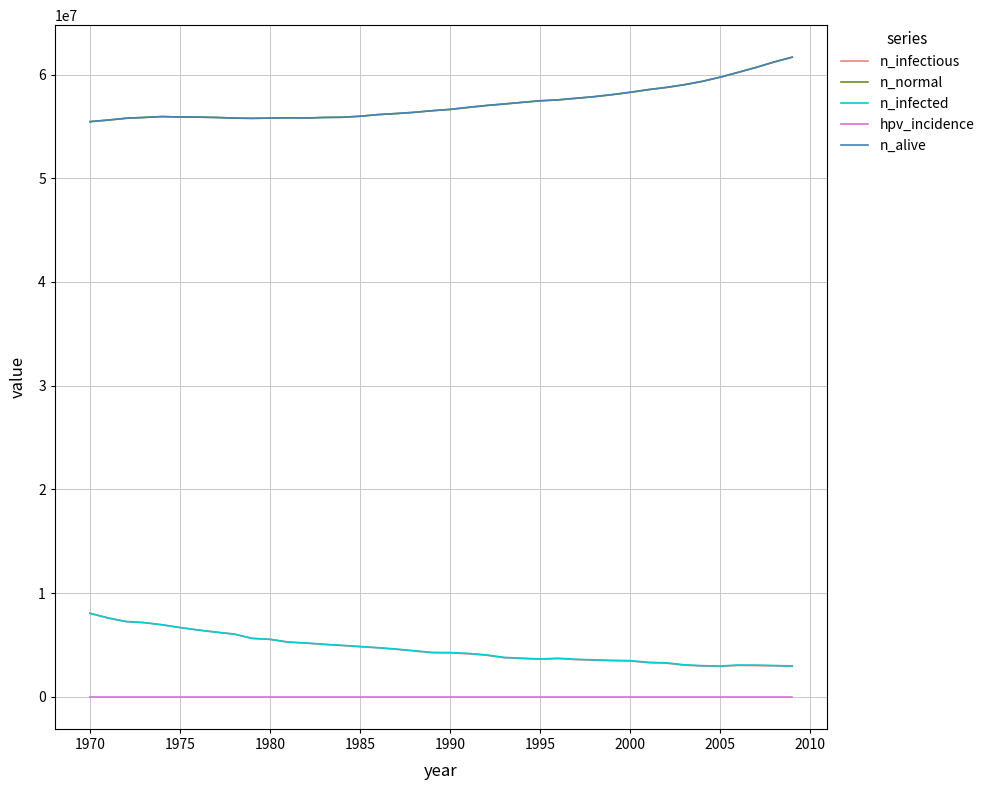

Rank the series by their maximum value, from lowest to highest.

hpv_incidence, n_infectious, n_infected, n_normal, n_alive